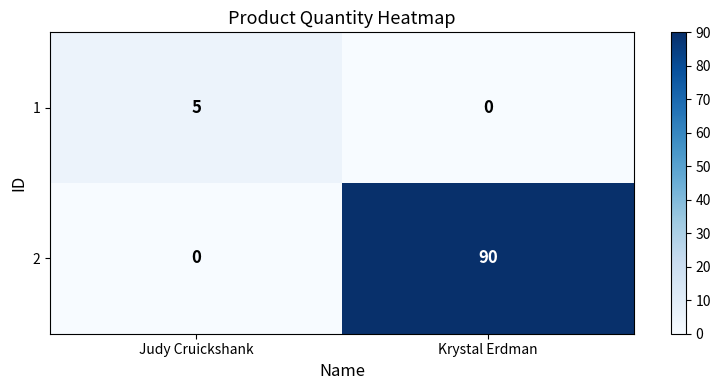

True or false: 1 has a value of 0 at Krystal Erdman.

True